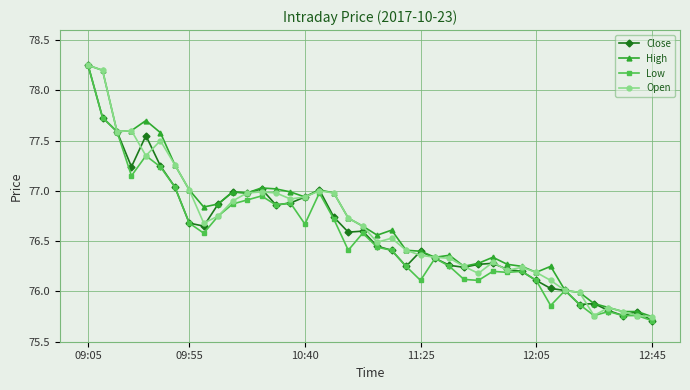

True or false: Open has more than 0 points higher than both neighbors.

True